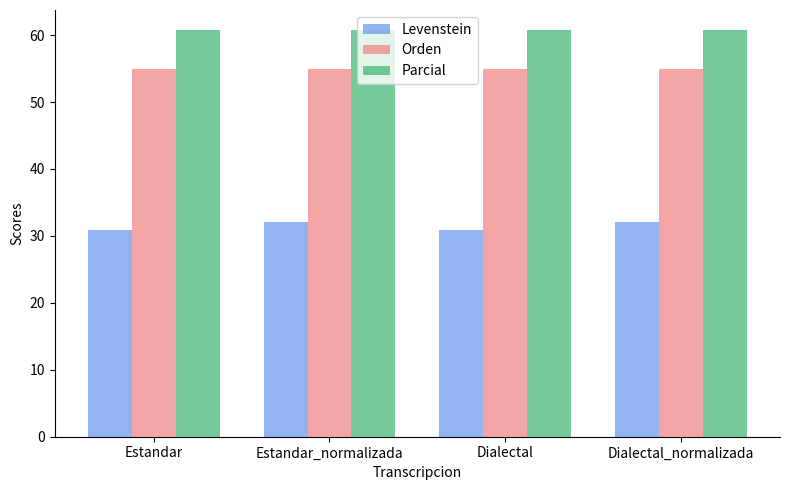

What is the sum of all Orden values?

219.8